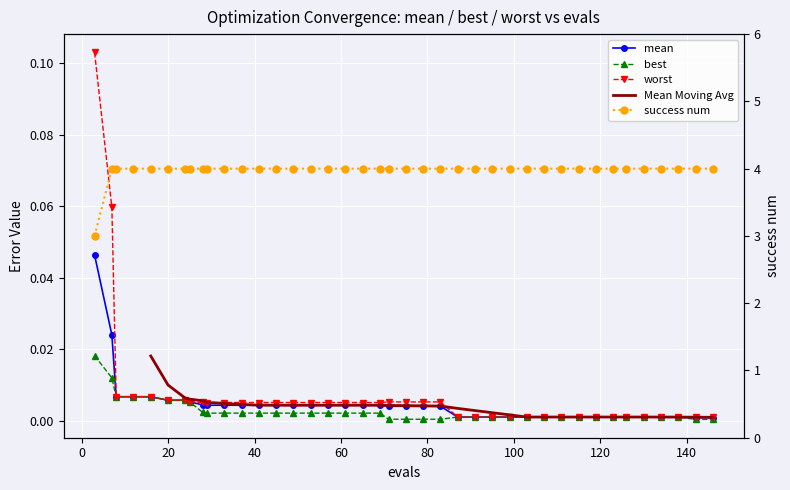

True or false: best has a value of 0.0 at 36.

False